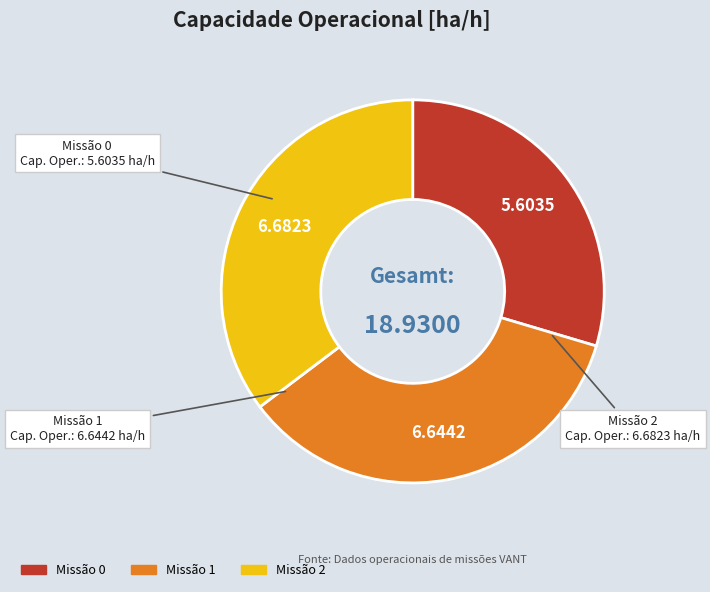

Is there any slice that represents more than half of the pie?

No